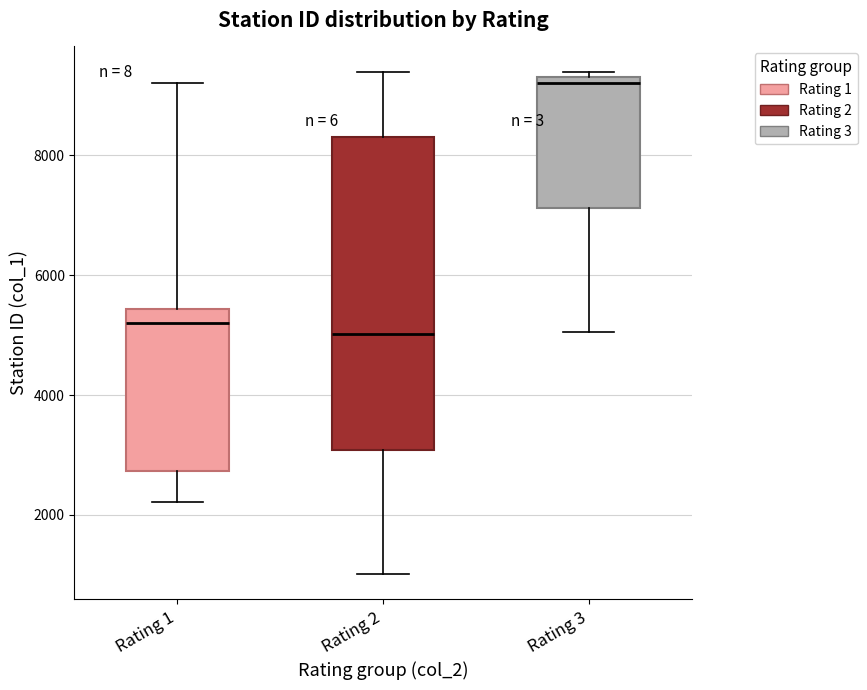

Reading left to right, read every box against the y-axis: the position of its median line, the range the box covers, and the ends of its whiskers. The values are not printed on the chart, so give them approximately, as read against the axis.

Rating 1: median 5200, box 2800 to 5400, whiskers 2200 to 9200
Rating 2: median 5000, box 3000 to 8400, whiskers 1000 to 9400
Rating 3: median 9200, box 7200 to 9400, whiskers 5000 to 9400 (just above the box's upper edge)